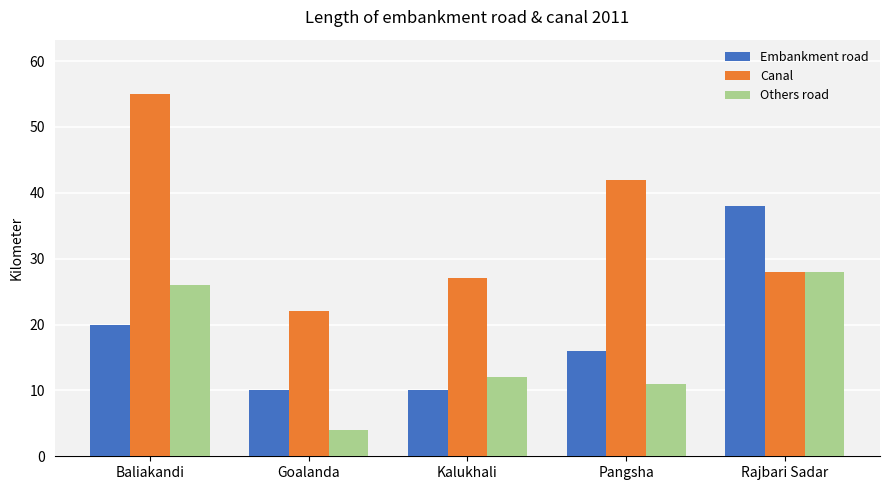

Which category has the highest value across all series?

Baliakandi